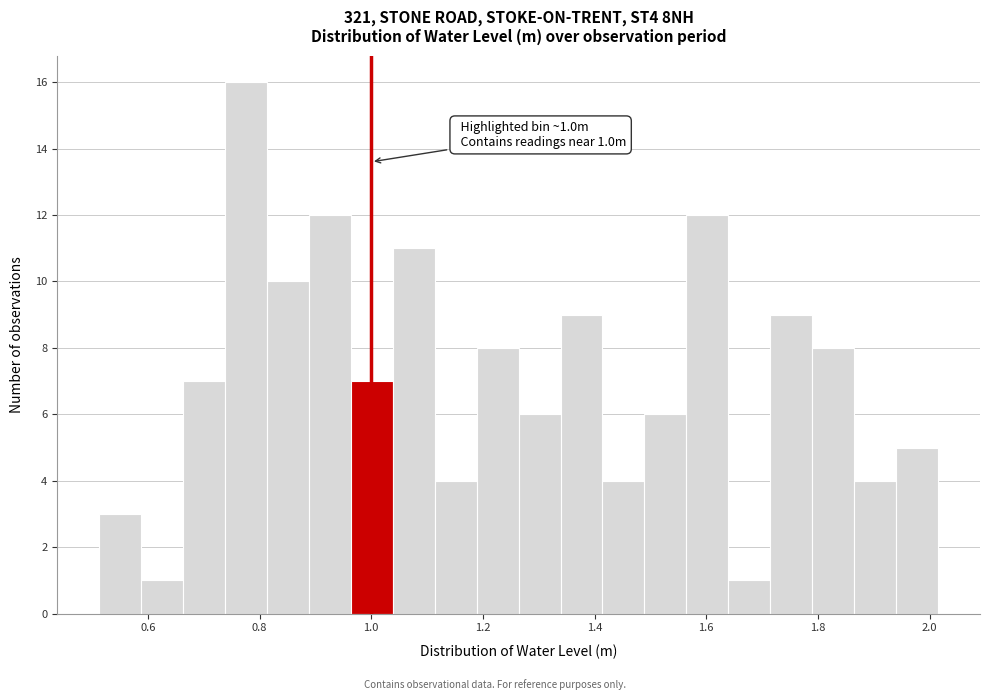

Read against the x-axis, roughly where is the centre of the tallest bar?

0.78